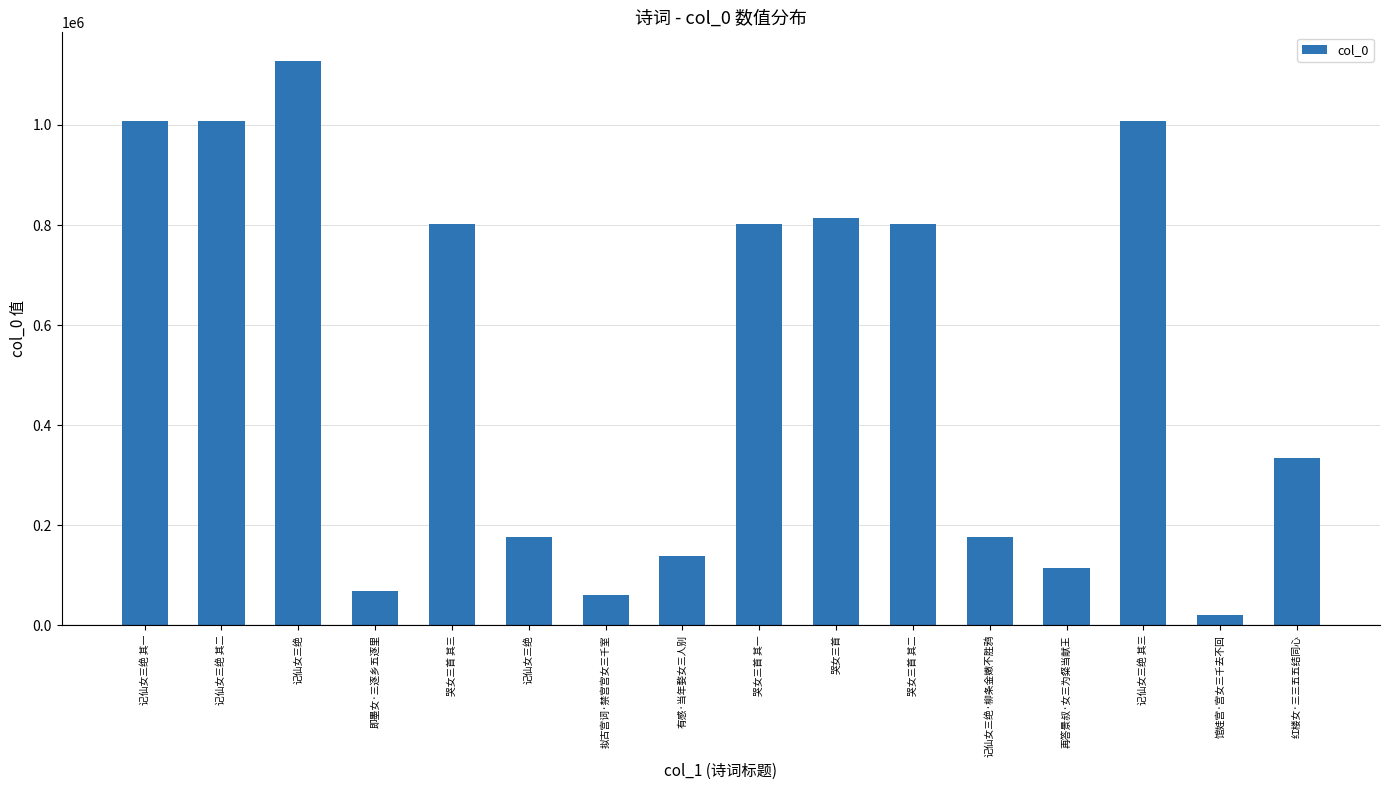

At which label does the data first exceed 801989?

记仙女三绝 其一